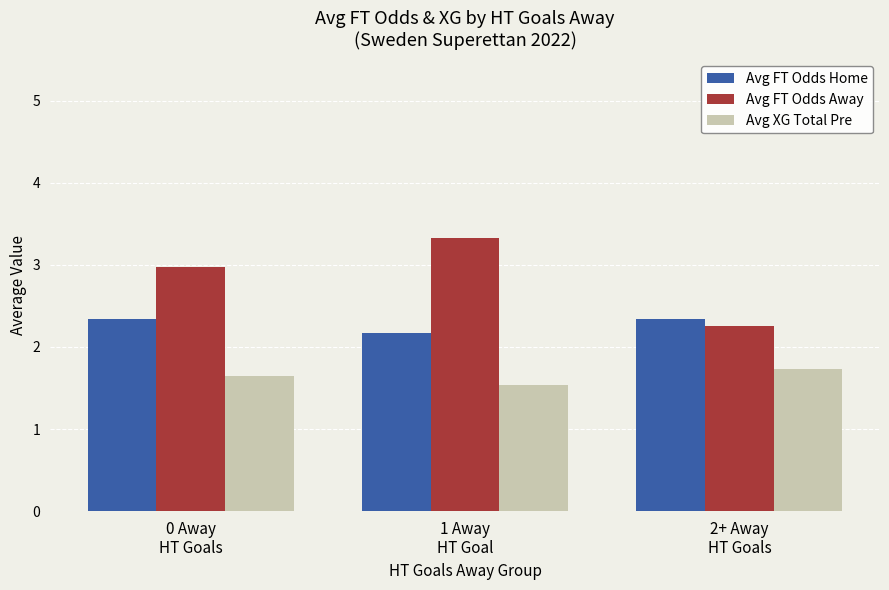

Reading left to right, transcribe all the data shown in this chart.

Avg FT Odds Home: 0 Away
HT Goals=2.3	1 Away
HT Goal=2.2	2+ Away
HT Goals=2.3
Avg FT Odds Away: 0 Away
HT Goals=3.0	1 Away
HT Goal=3.3	2+ Away
HT Goals=2.3
Avg XG Total Pre: 0 Away
HT Goals=1.7	1 Away
HT Goal=1.5	2+ Away
HT Goals=1.7